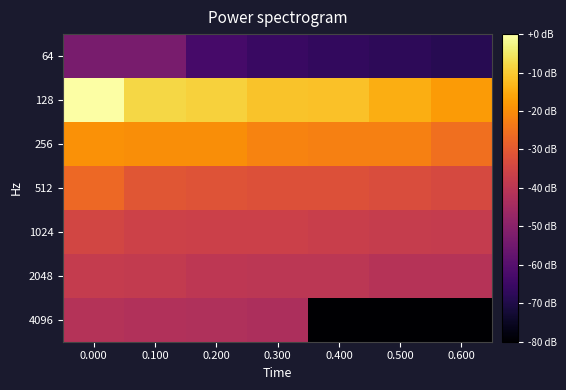

What is the greatest value displayed?

1.0